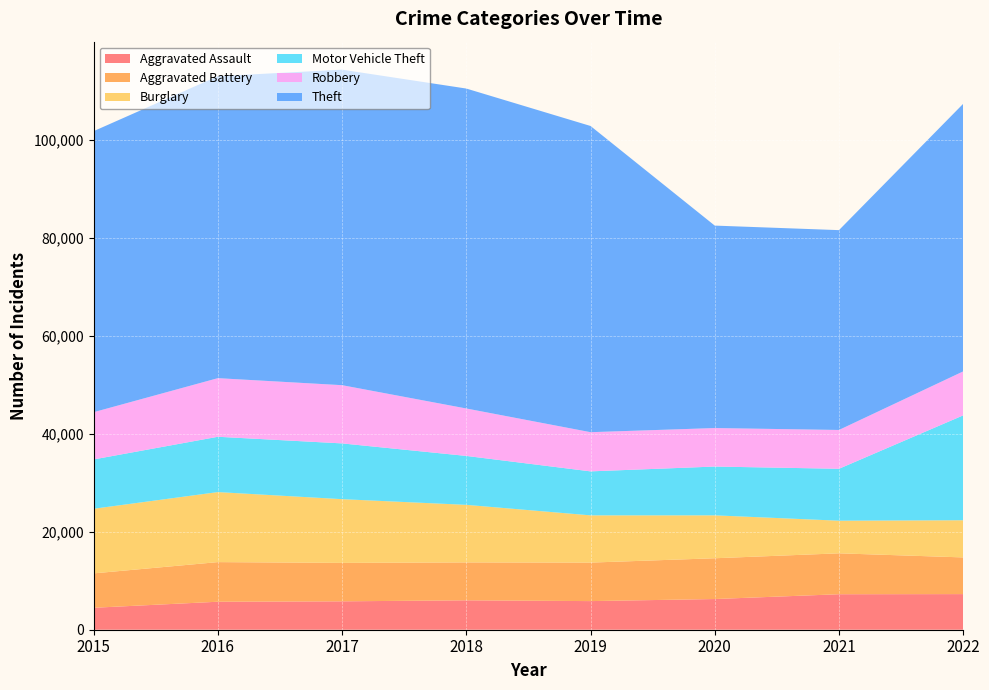

Reading left to right, list all the values displayed in this chart.

Aggravated Assault: 4480	5712	5793	6001	5840	6263	7243	7268
Aggravated Battery: 7018	8085	7845	7734	7857	8320	8346	7487
Burglary: 13184	14289	13001	11746	9639	8757	6658	7585
Motor Vehicle Theft: 10068	11286	11380	9983	8977	9956	10595	21403
Robbery: 9638	11960	11880	9679	7994	7855	7919	8968
Theft: 57350	61618	64381	65285	62484	41312	40777	54606